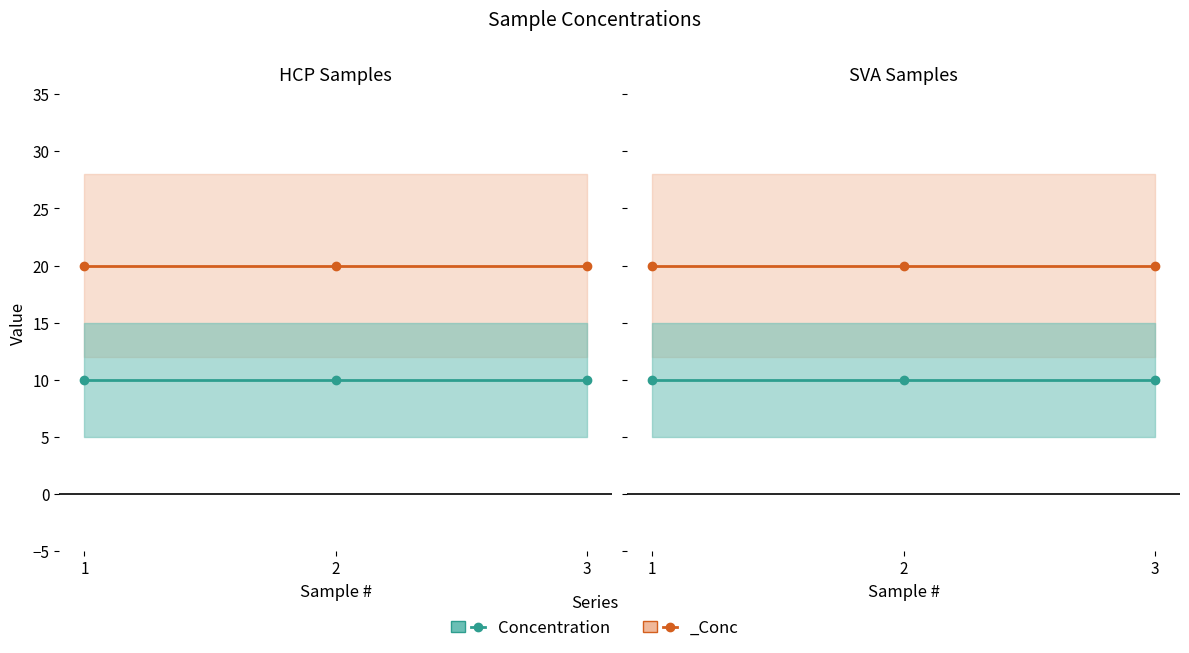

At how many categories does at least one series exceed 17?

3